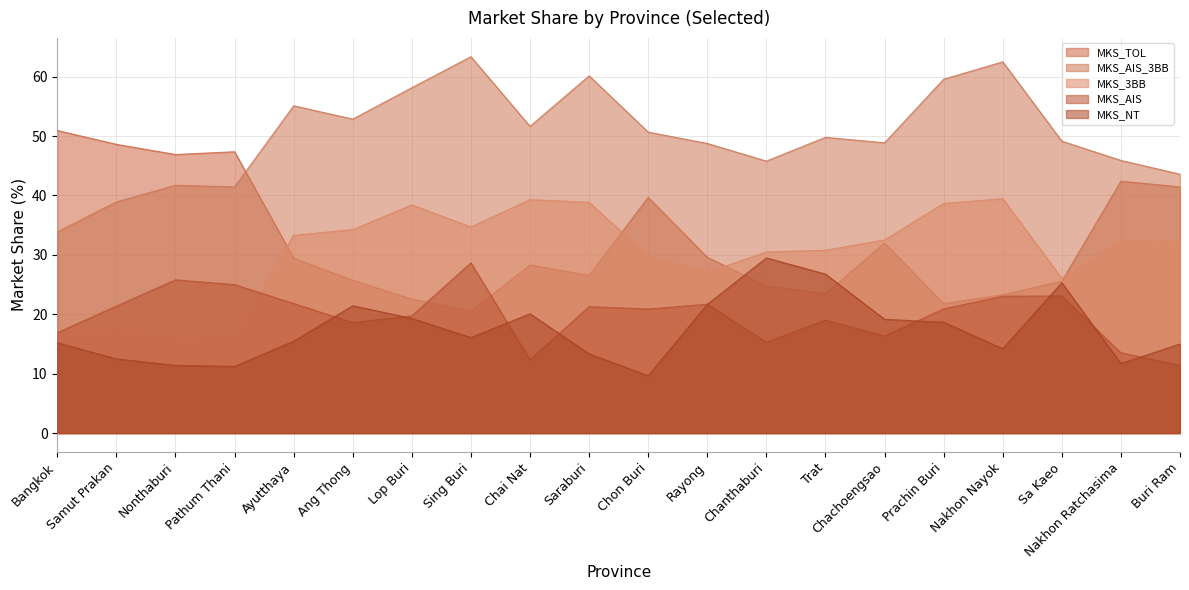

How many intersections are there between MKS_3BB and MKS_TOL?

4